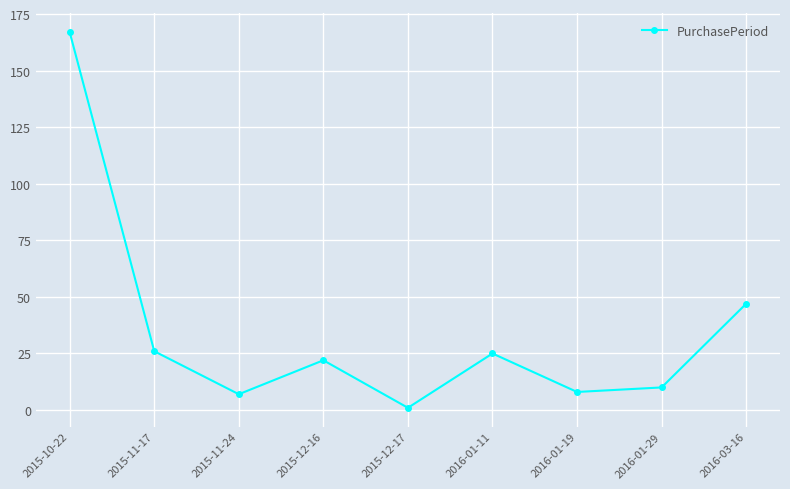

How many points are higher than both their immediate neighbors (excluding endpoints)?

2